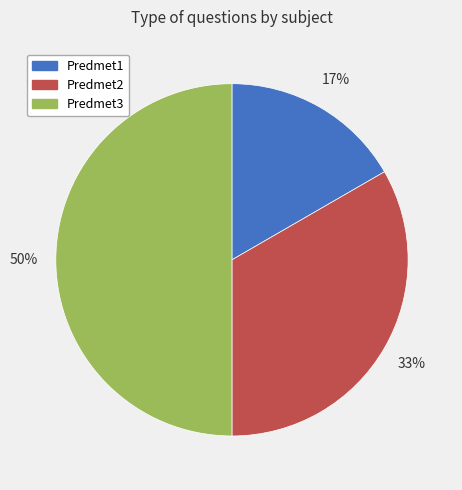

Rank the categories by value from lowest to highest.

Predmet1, Predmet2, Predmet3